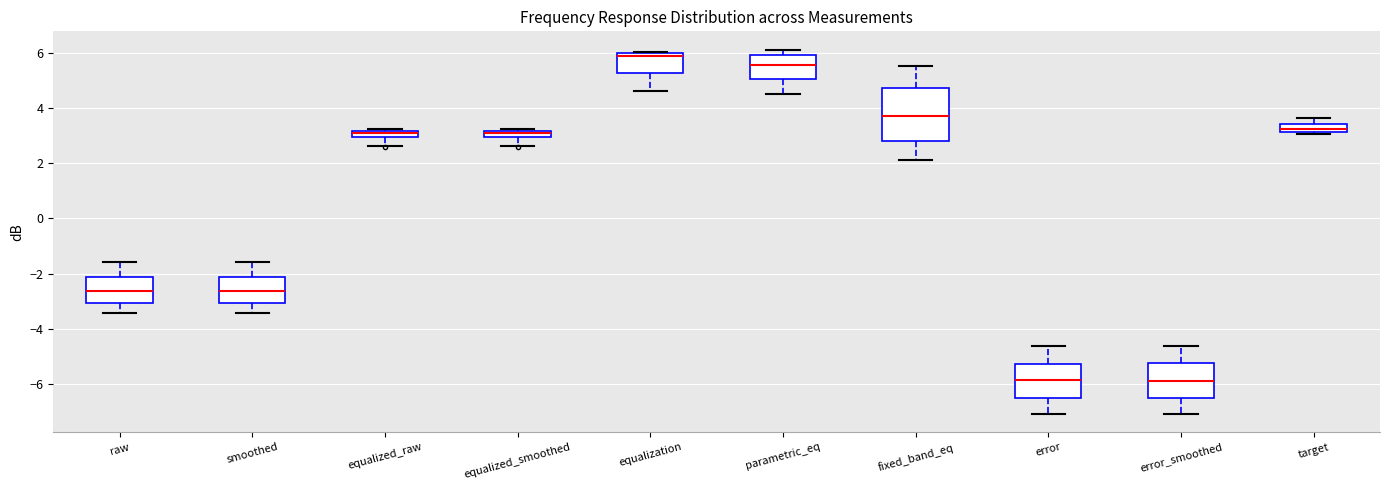

Which box is the tallest, from its lower edge to its upper edge?

fixed_band_eq